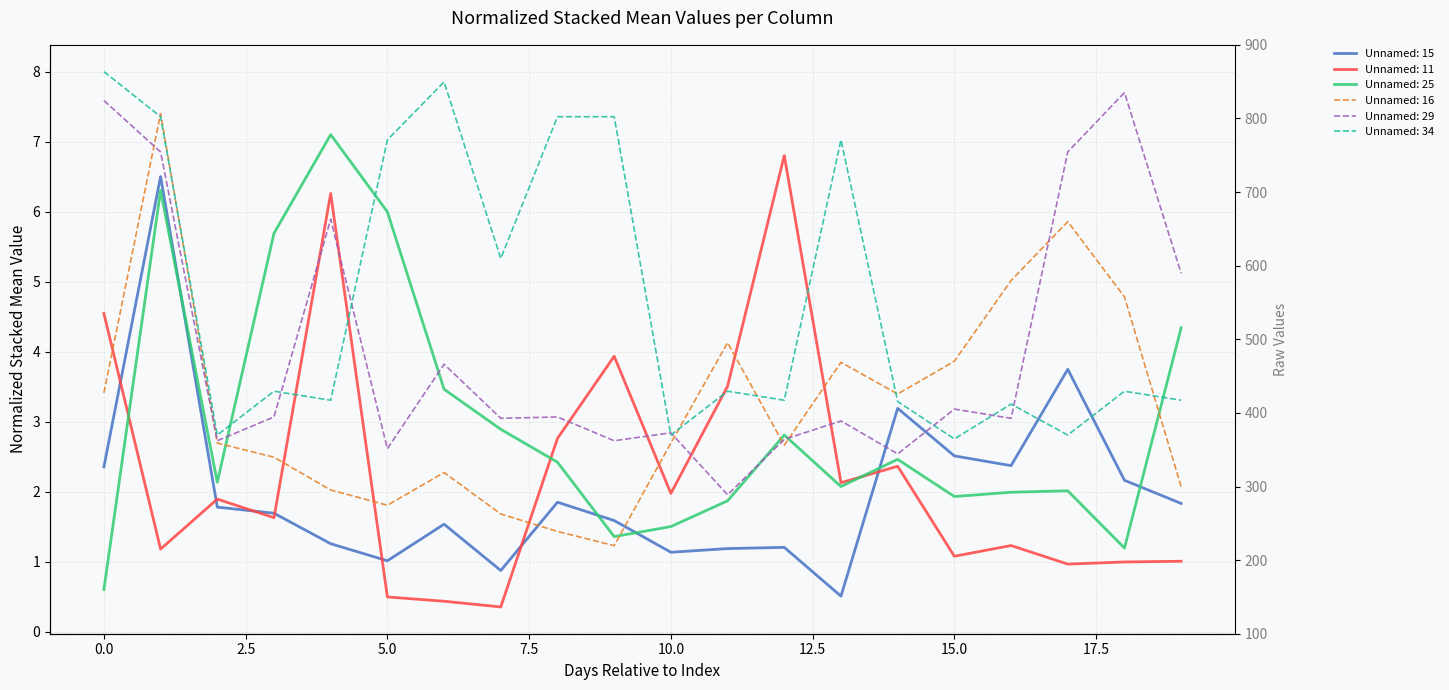

What is the spread (max minus min) of values at 4?

5.8